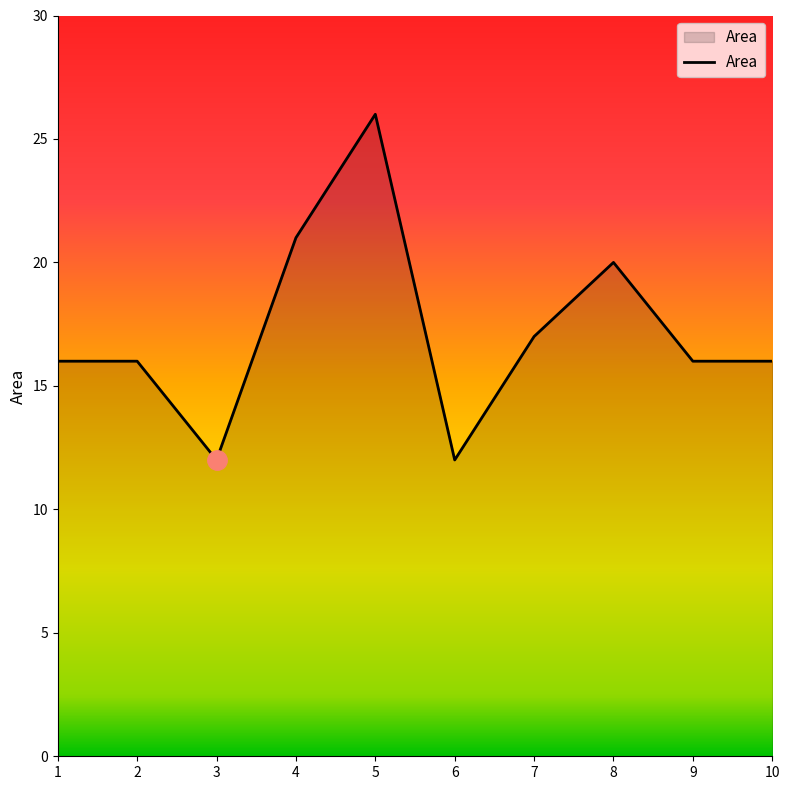

What is the difference between the second highest and second lowest values?

9